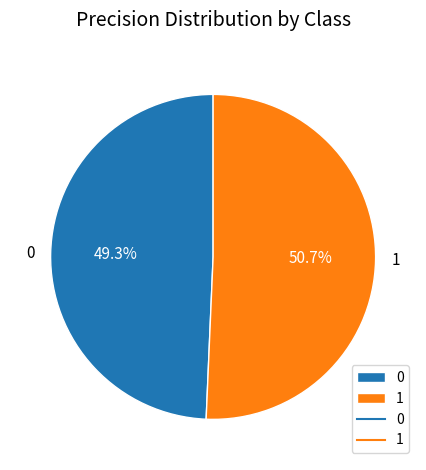

Count the number of slices in the pie.

2